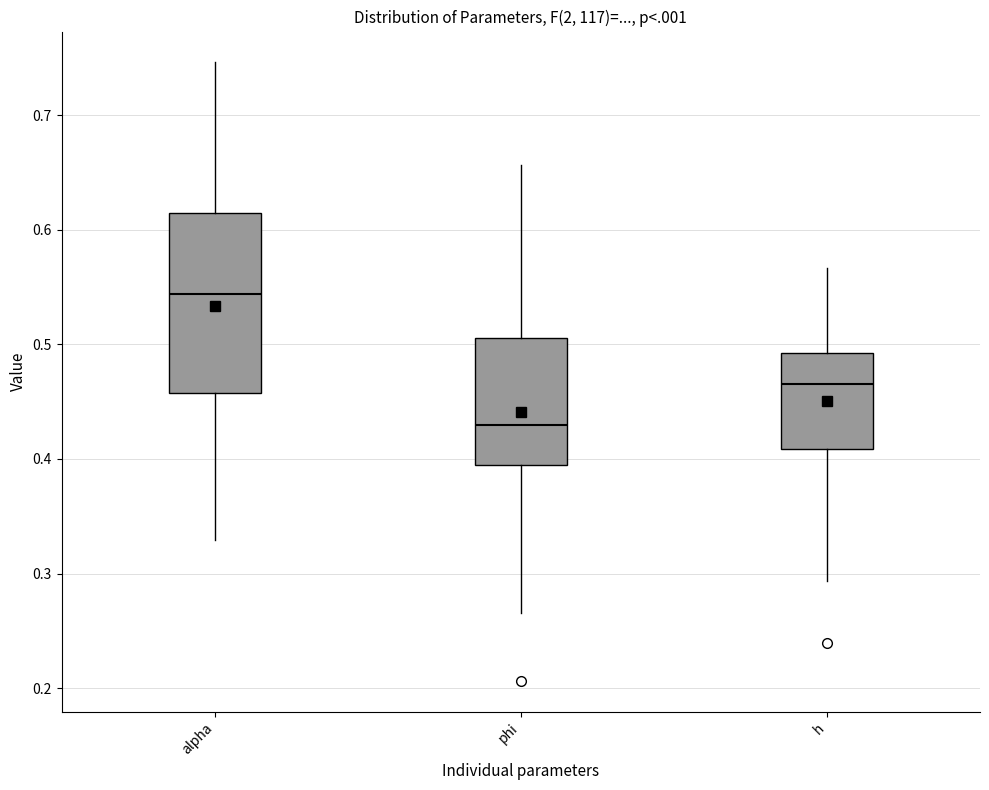

Where does the upper whisker of the box for phi end on the y-axis? The values are not printed on the chart, so give them approximately, as read against the axis.

0.66